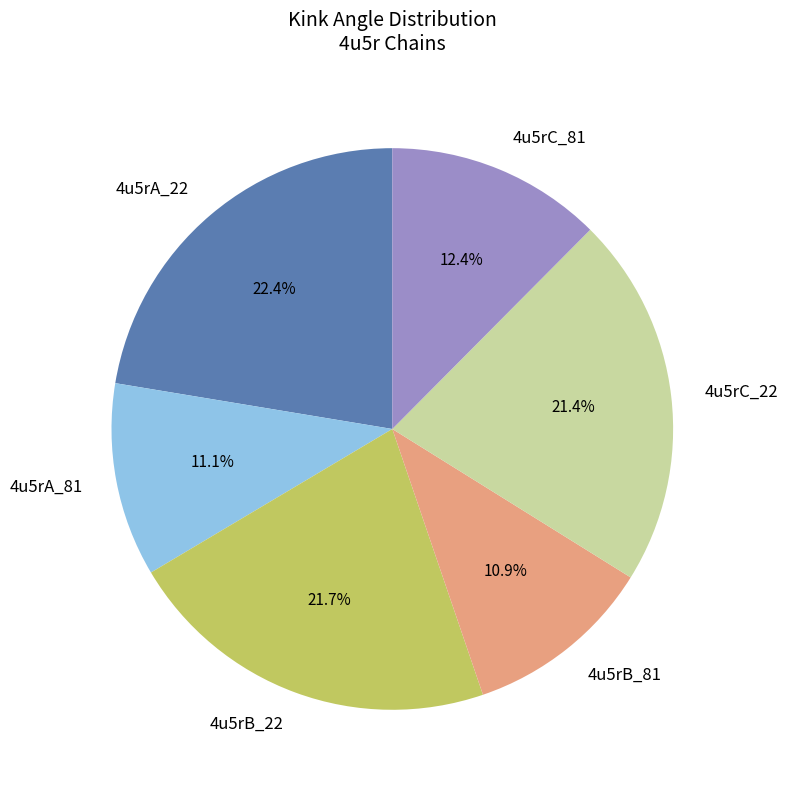

What percentage is the 4u5rC_22 slice, to the nearest percent?

21%